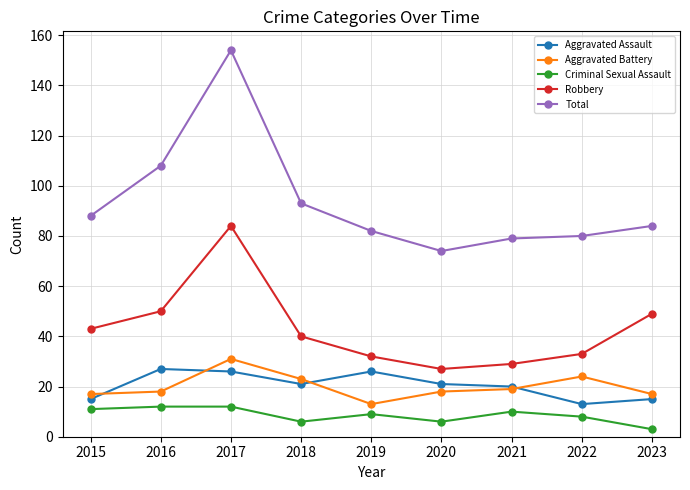

What is the sum of the Aggravated Assault values at 2016 and 2023?

42